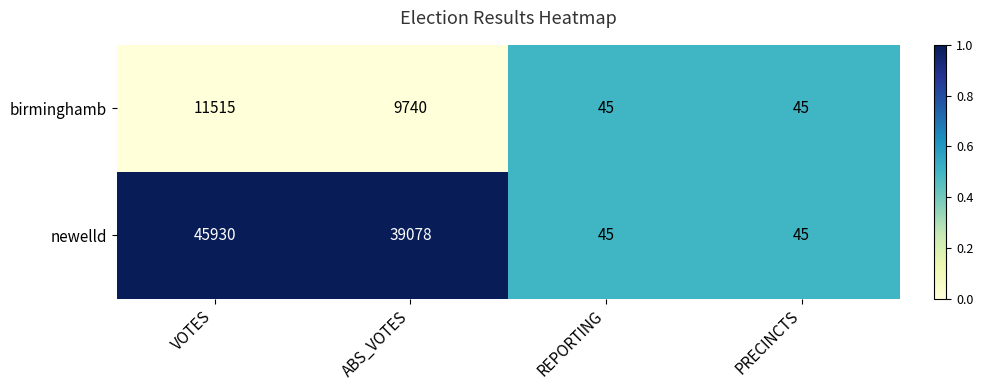

Between VOTES and REPORTING, which series saw the biggest shift?

newelld